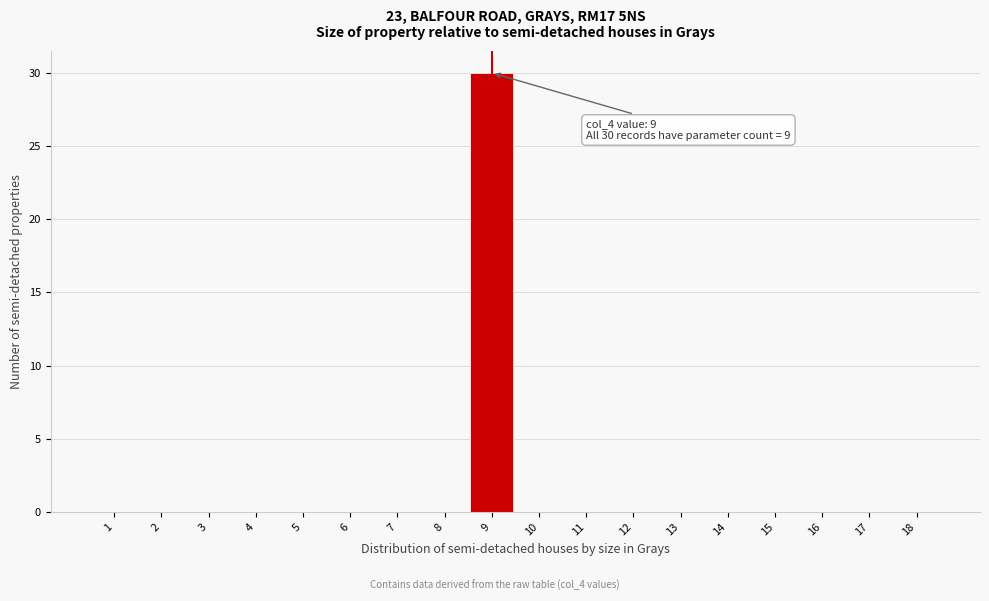

Reading left to right, extract all data points from this chart.

1=0	2=0	3=0	4=0	5=0	6=0	7=0	8=0	9=30	10=0	11=0	12=0	13=0	14=0	15=0	16=0	17=0	18=0